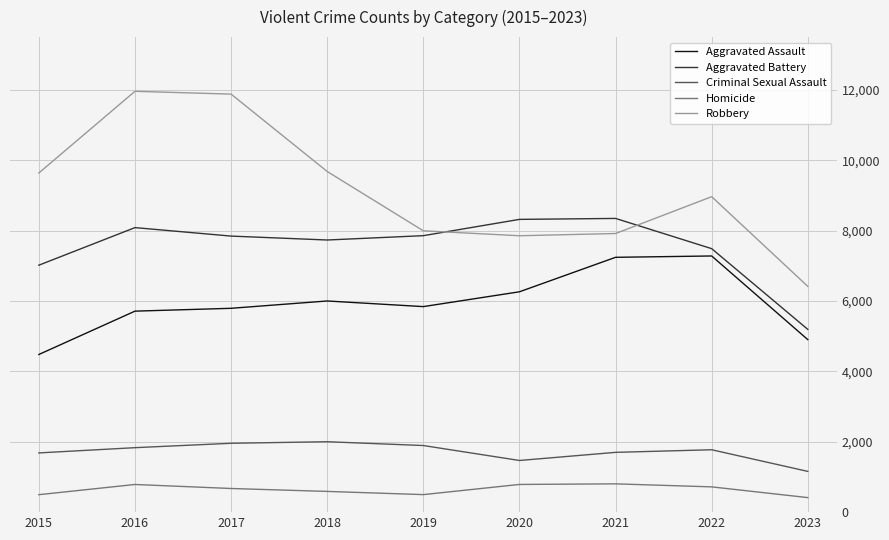

True or false: Robbery has more than 2 points higher than both neighbors.

False